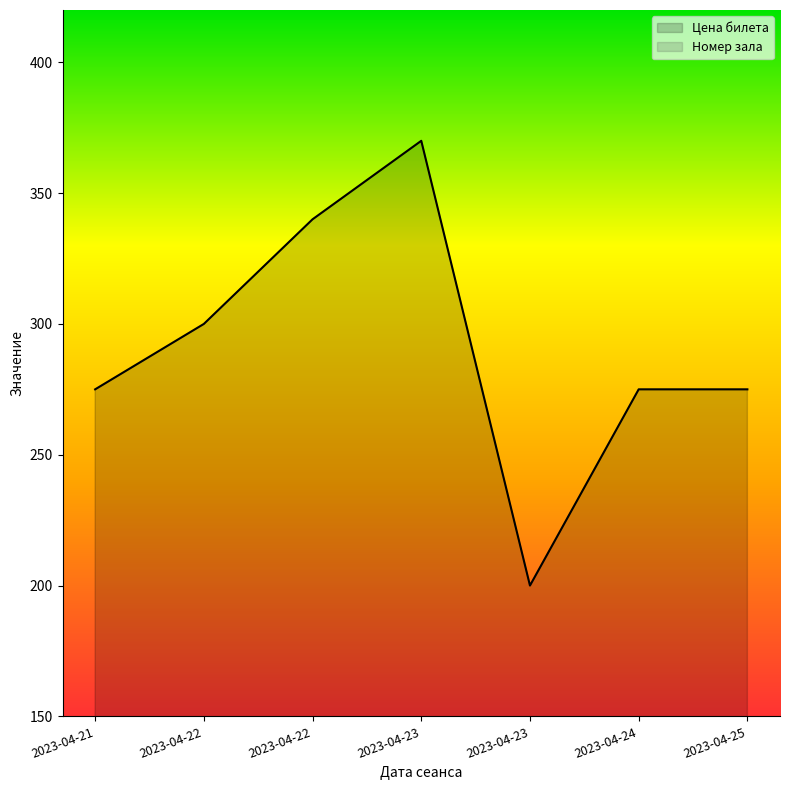

Rank the series at 2023-04-22 from highest to lowest value.

Цена билета, Номер зала